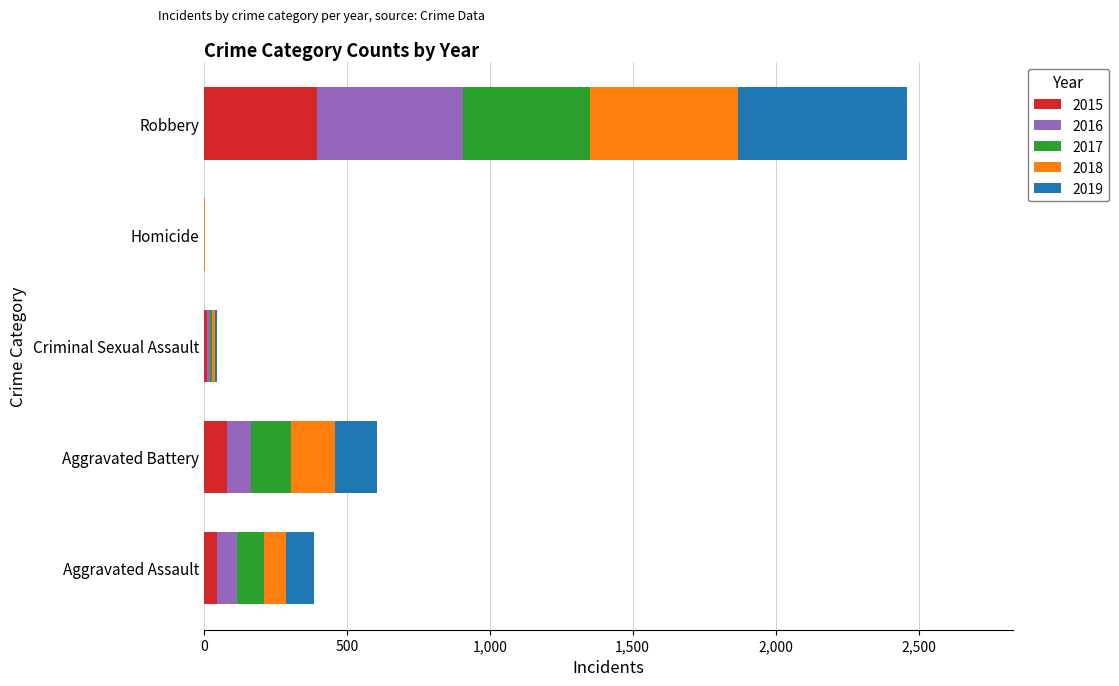

Which category has the highest value in the 2015 series?

Robbery